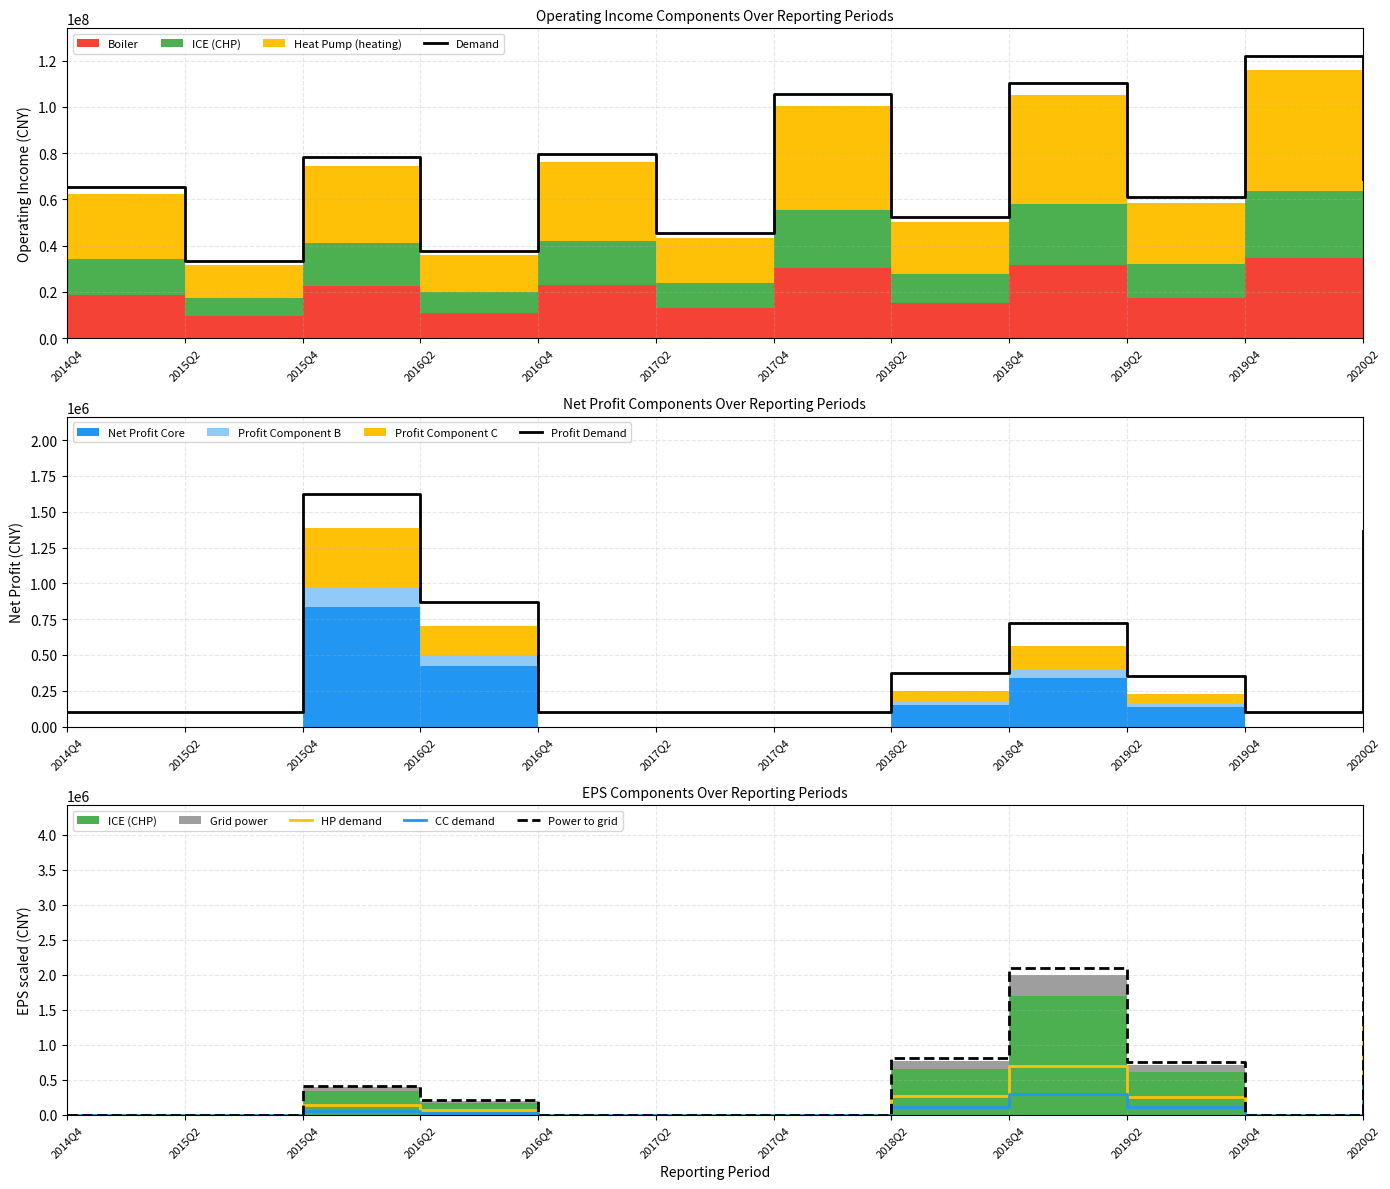

What is the spread (max minus min) of values at 2018Q4?

109980973.5